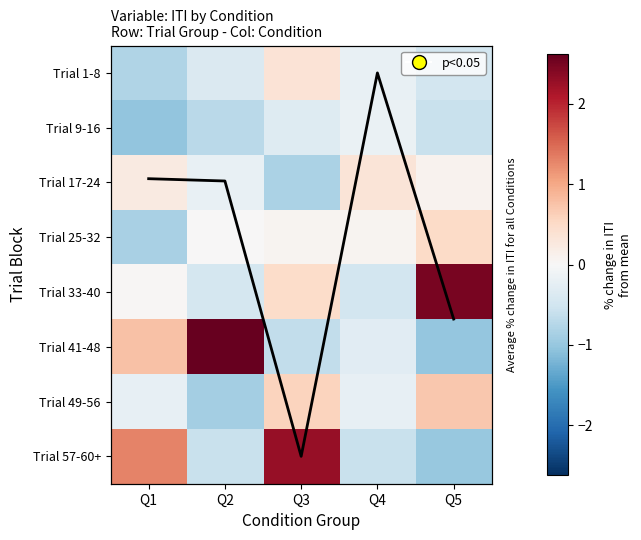

Which series has the largest range (max minus min)?

Trial 41-48